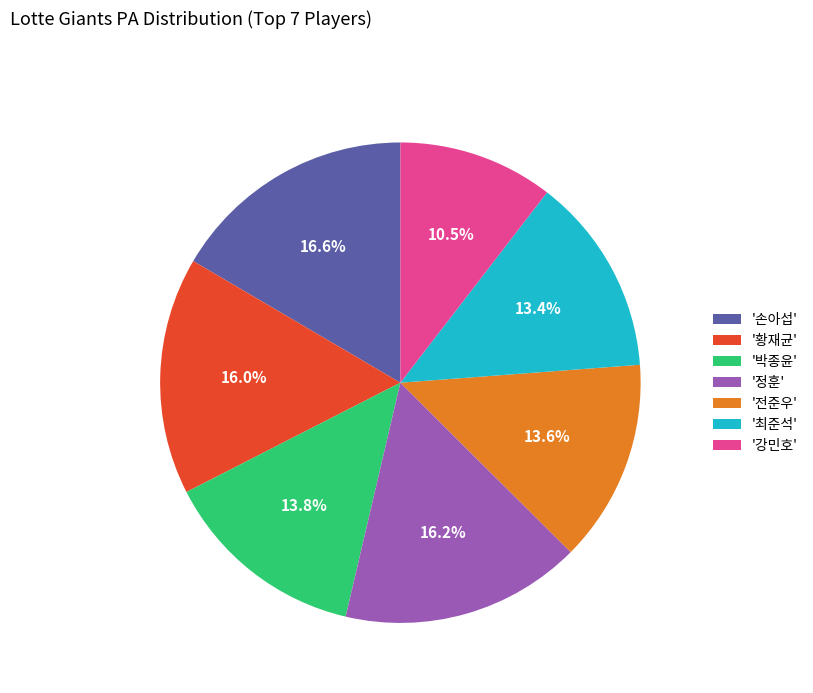

Is the sum of '전준우' and '강민호' greater than half?

No